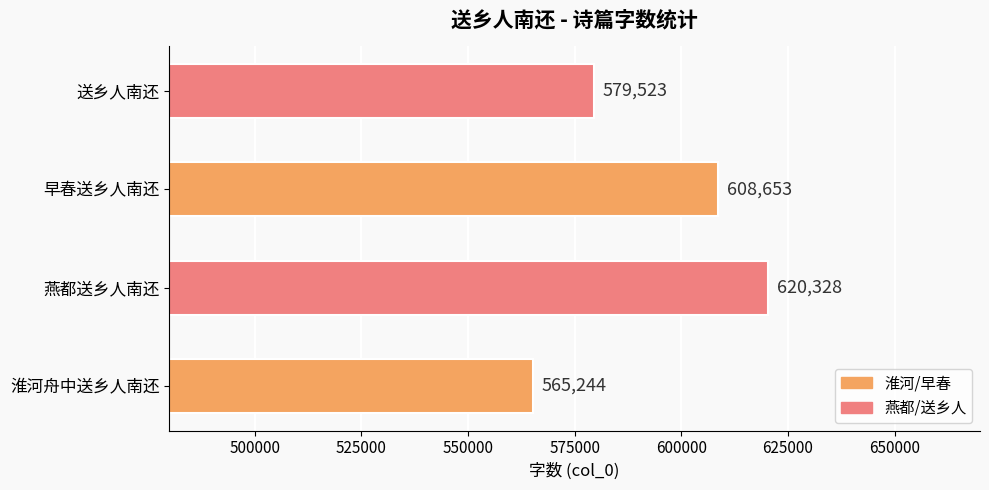

The chart shows a value of 579523 at 送乡人南还. True or false?

True